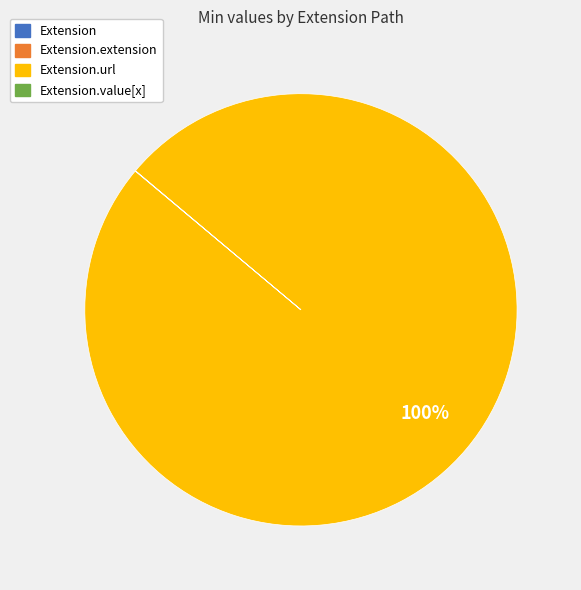

Does any single category account for the majority?

Yes